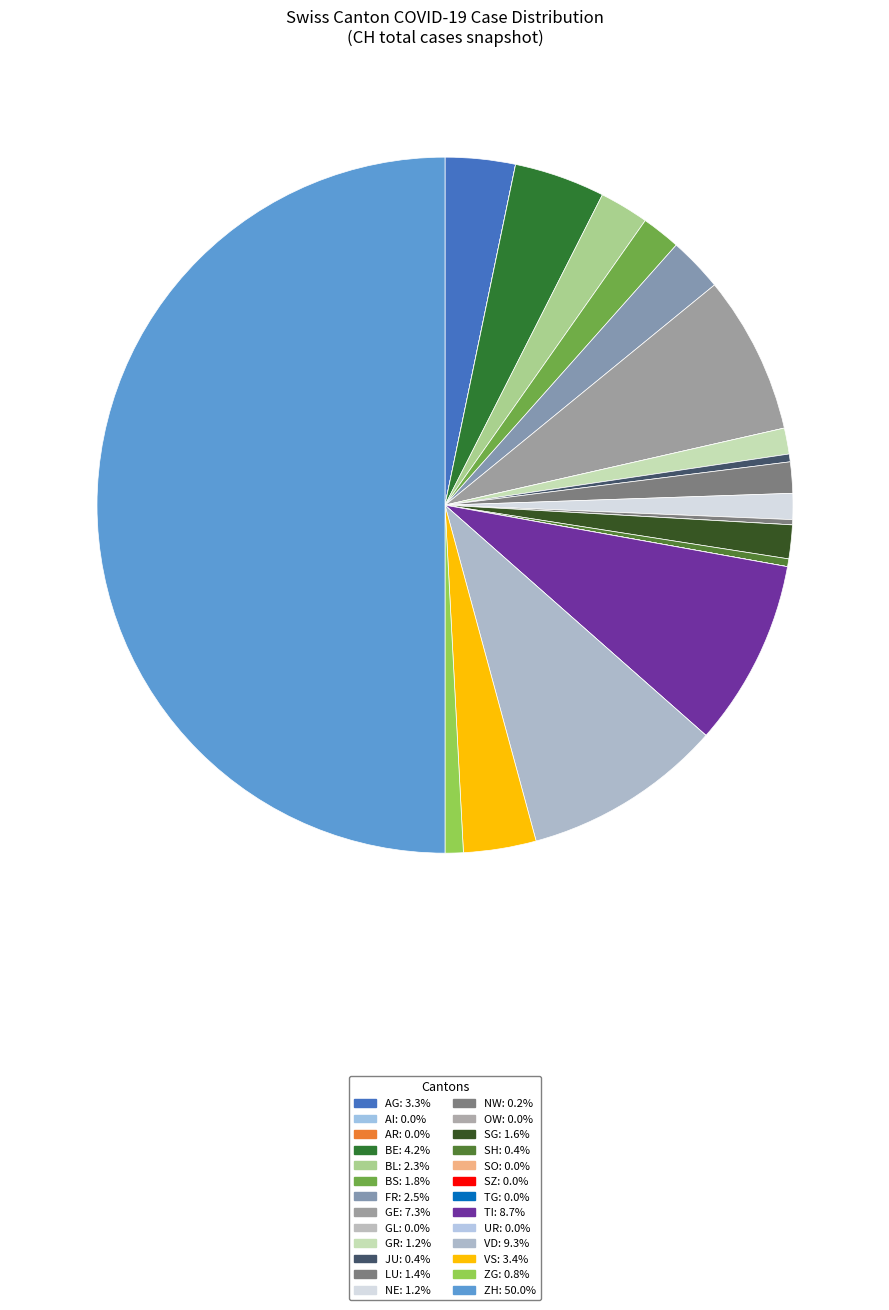

Is the sum of NE and VS greater than half?

No